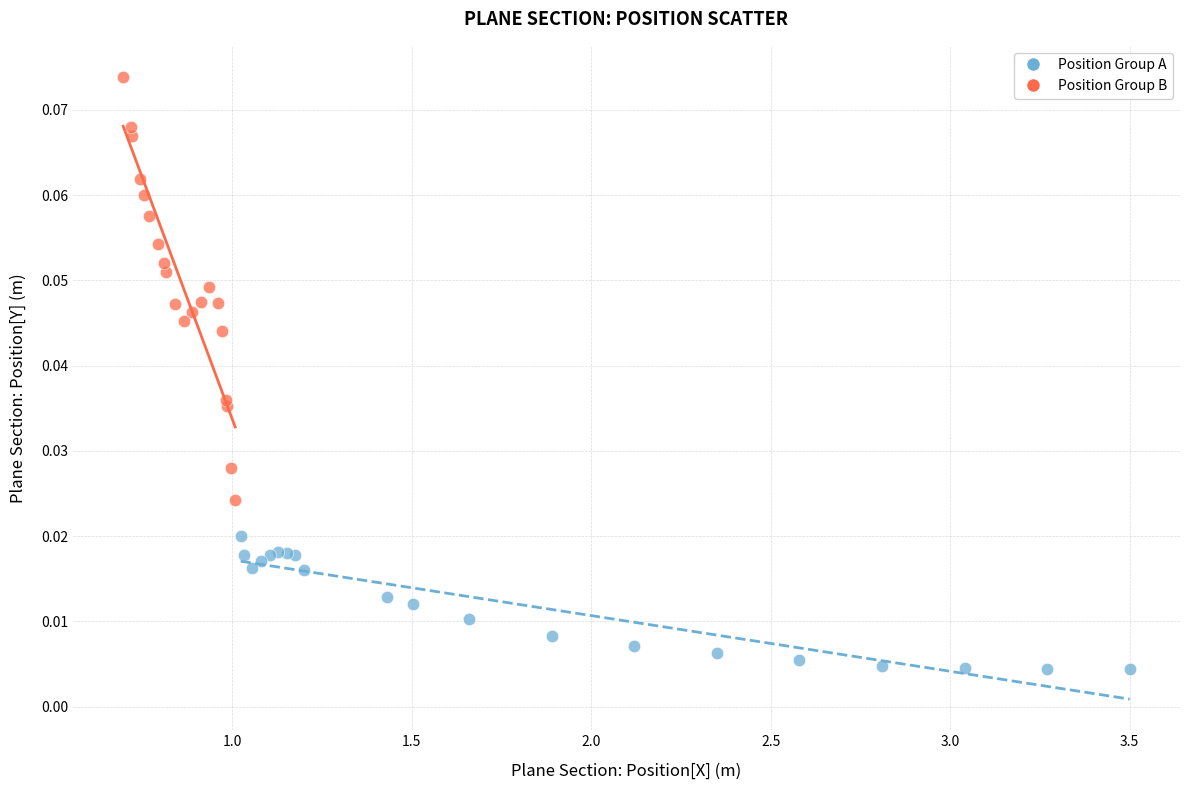

Which series contains the highest Y value?

Position Group B